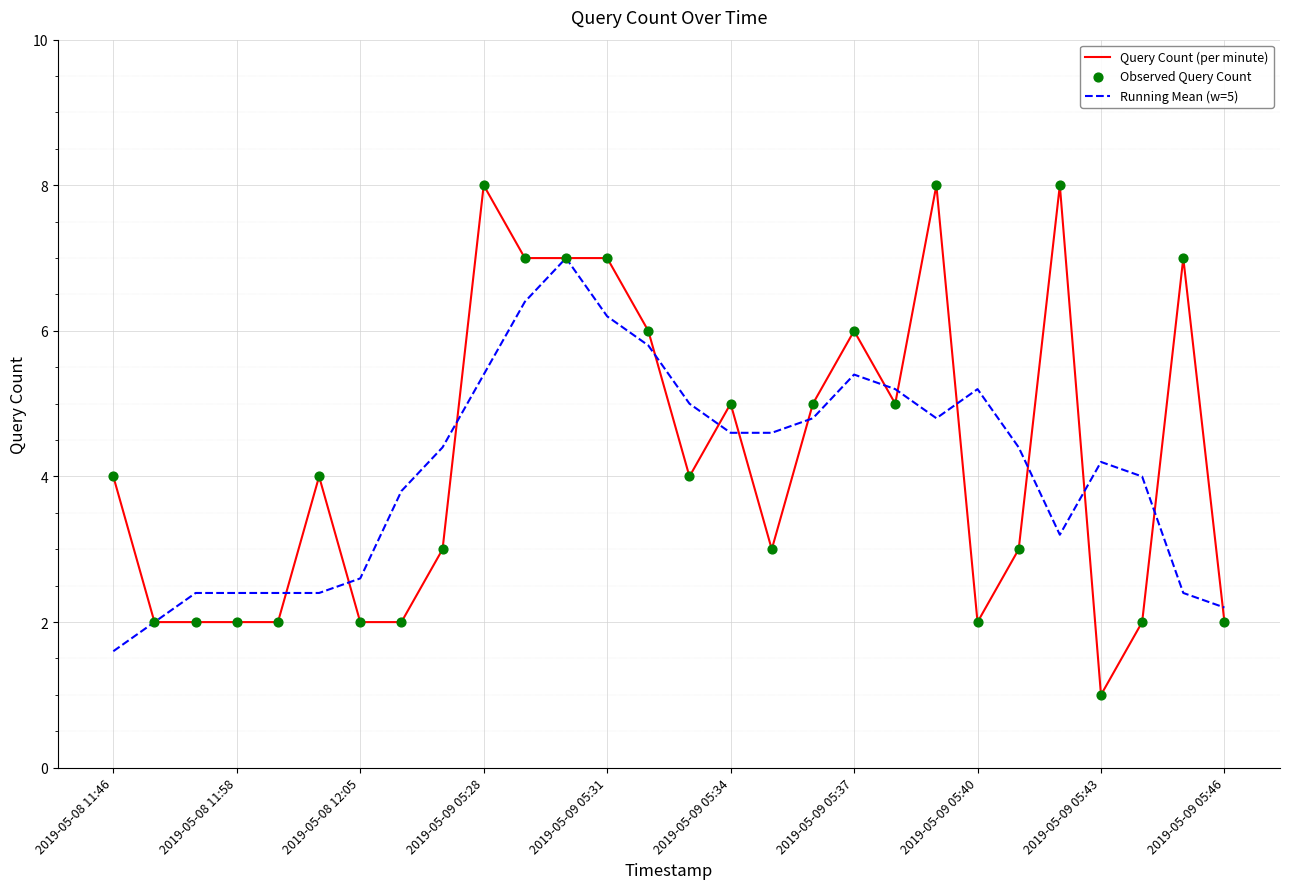

What is the minimum value shown in the chart?

1.0